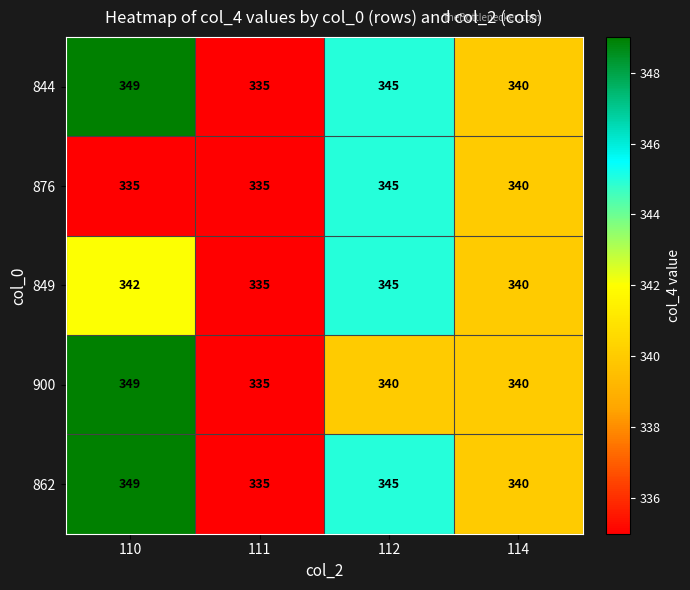

What is the total value across all series at 114?

1700